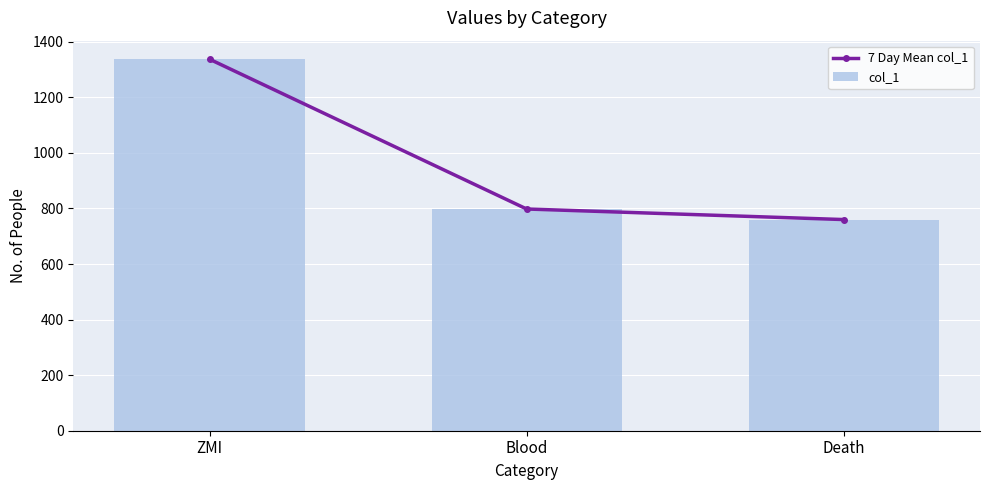

At how many categories does at least one series exceed 931?

1